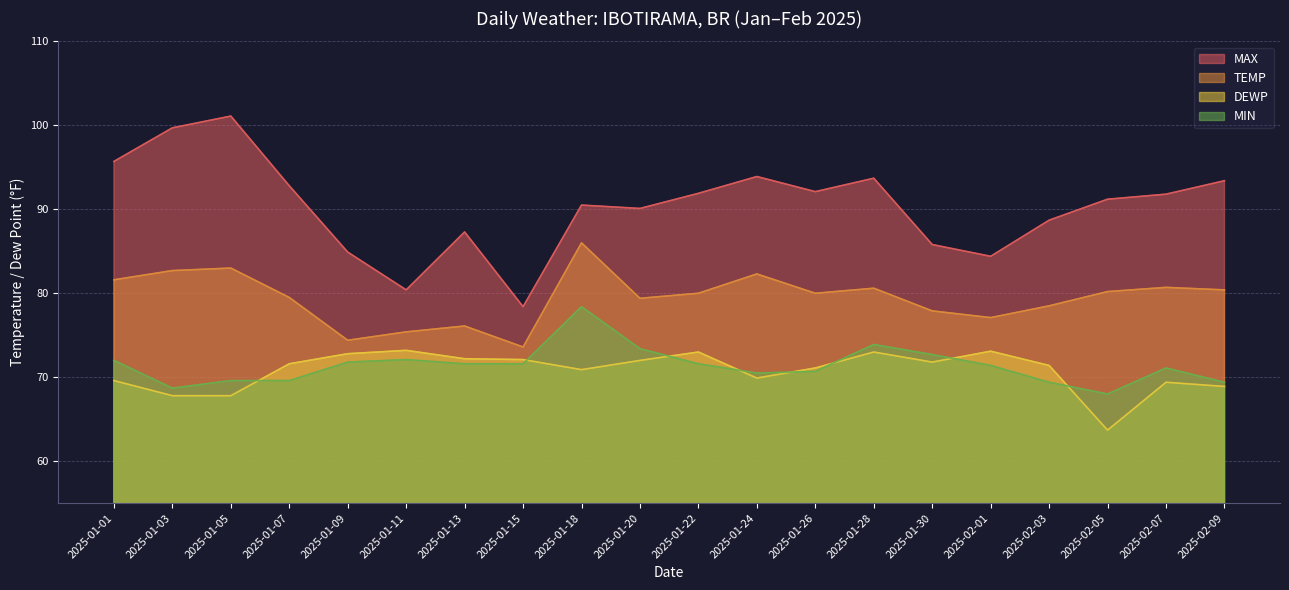

What is the difference between the MAX values at 2025-02-05 and 2025-01-18?

0.7